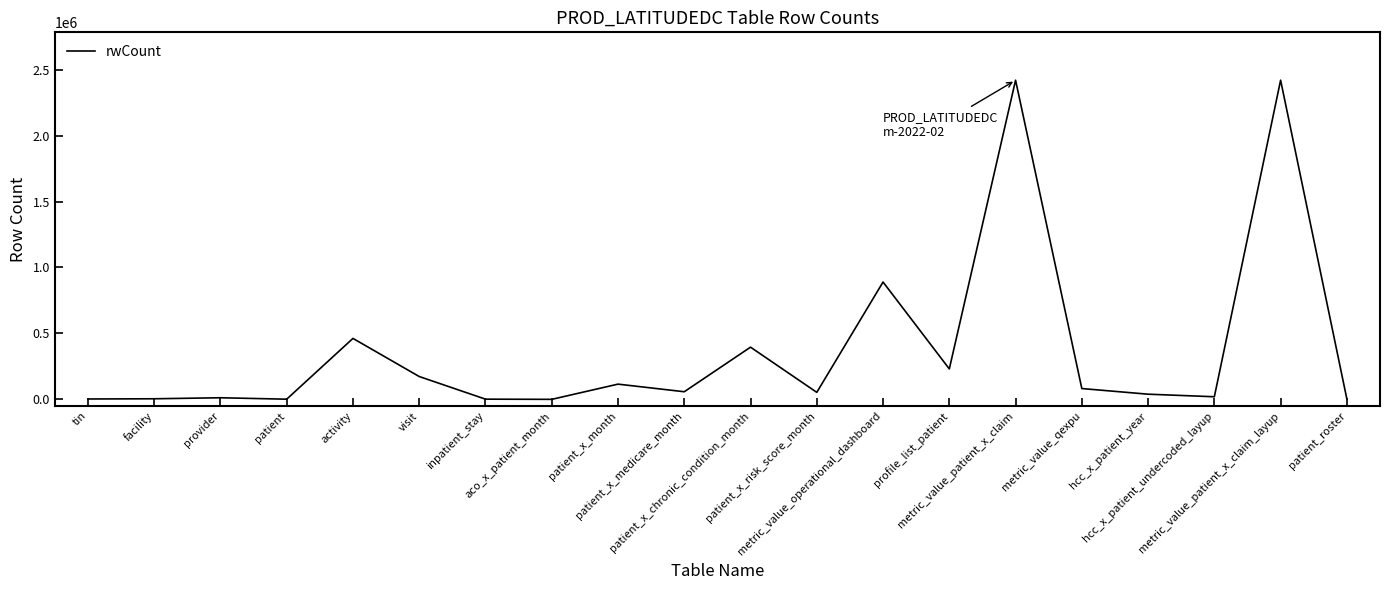

What is the difference between the second highest and minimum values?

2419606